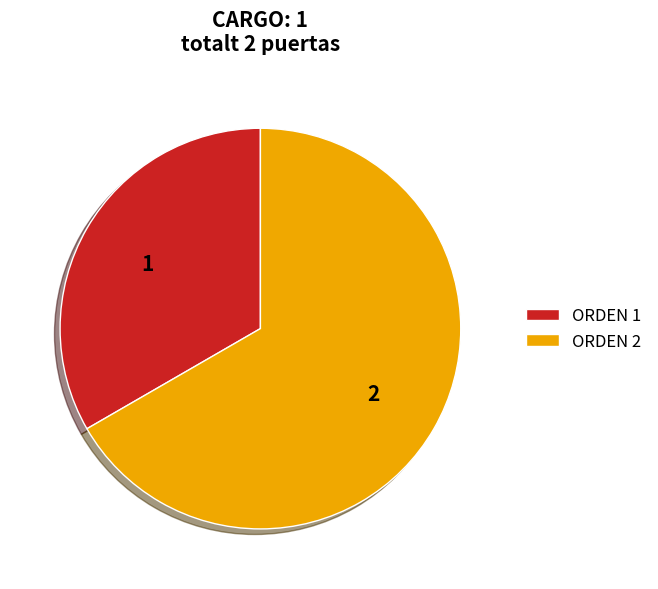

Is there any slice that represents more than half of the pie?

Yes